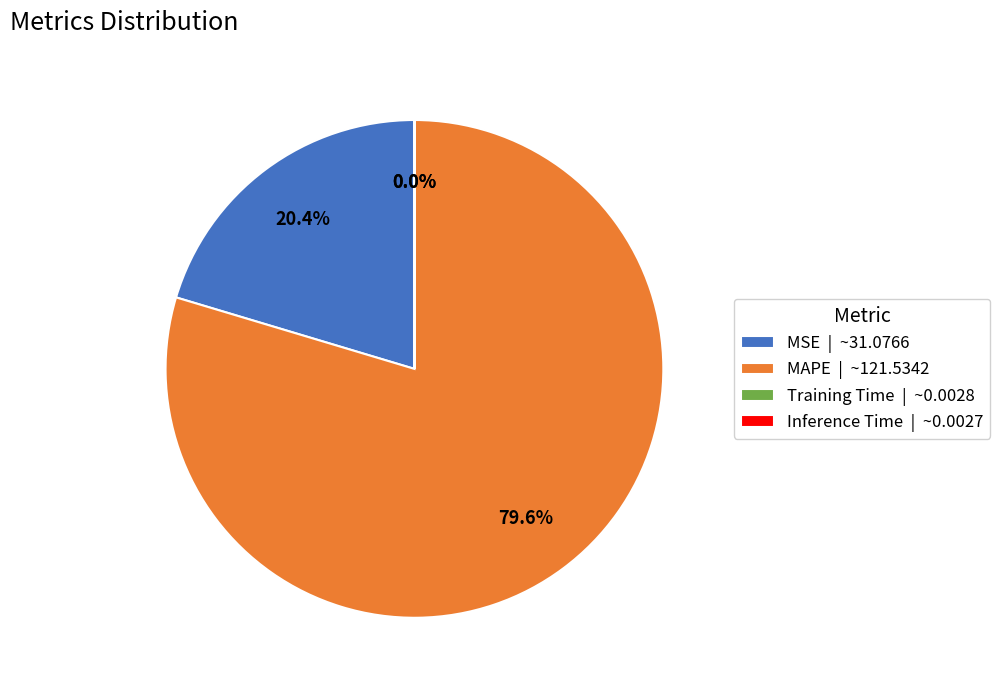

Between MSE | ~31.0766 and MAPE | ~121.5342, which is larger?

MAPE | ~121.5342